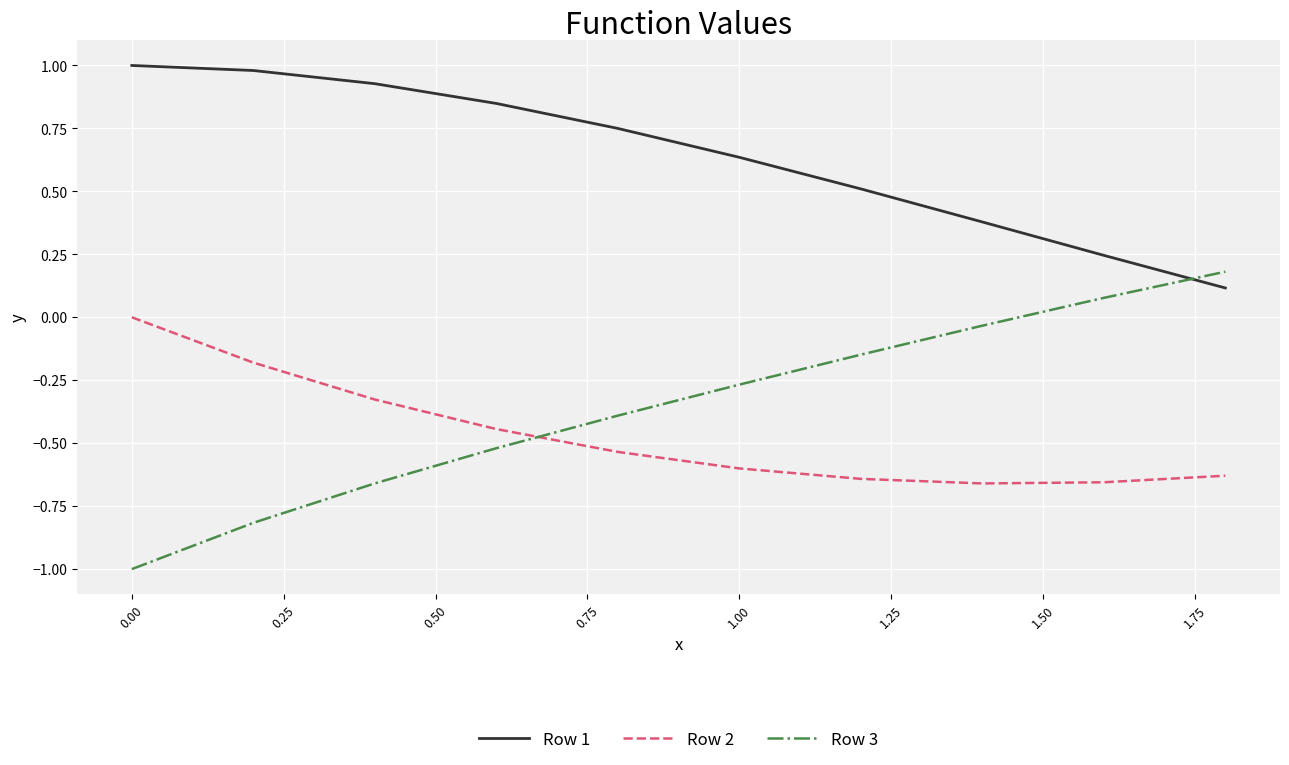

Which series has the largest total across all categories?

Row 1